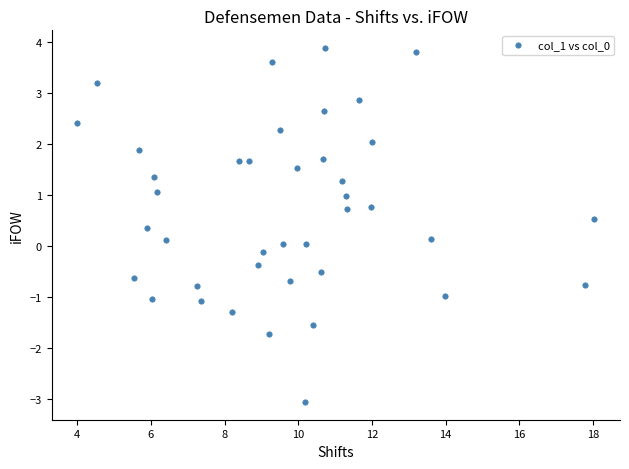

What is the range of X values (max minus min)?

14.0